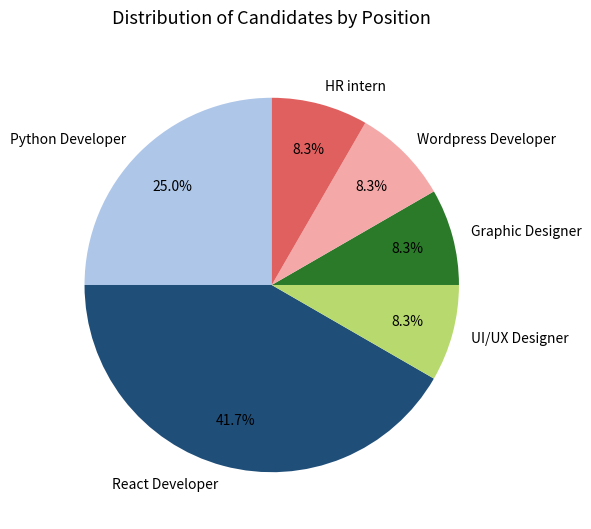

Do UI/UX Designer and Wordpress Developer together represent more than half of the pie?

No